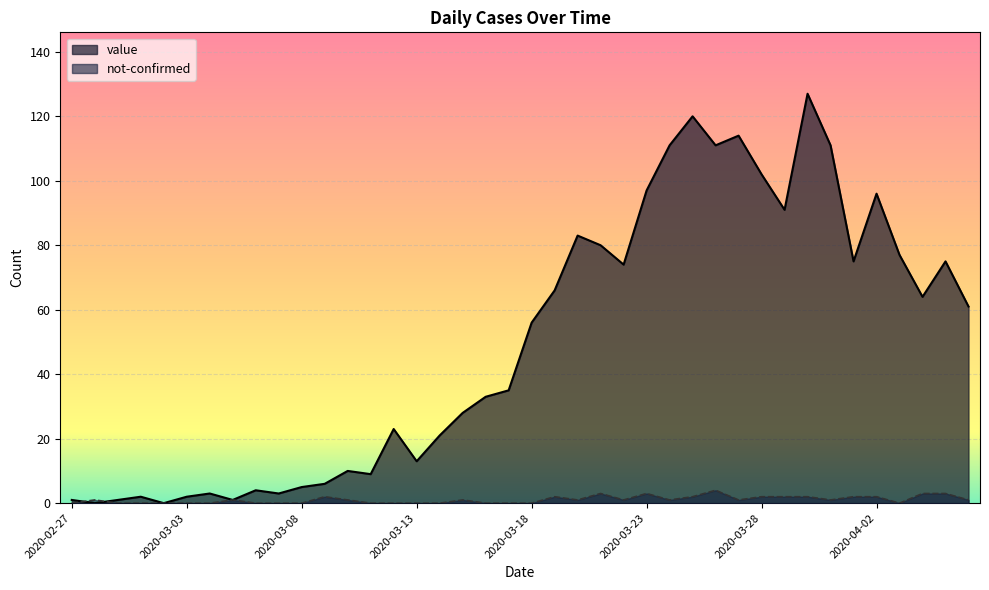

At which label is not-confirmed closest to 2?

2020-03-09